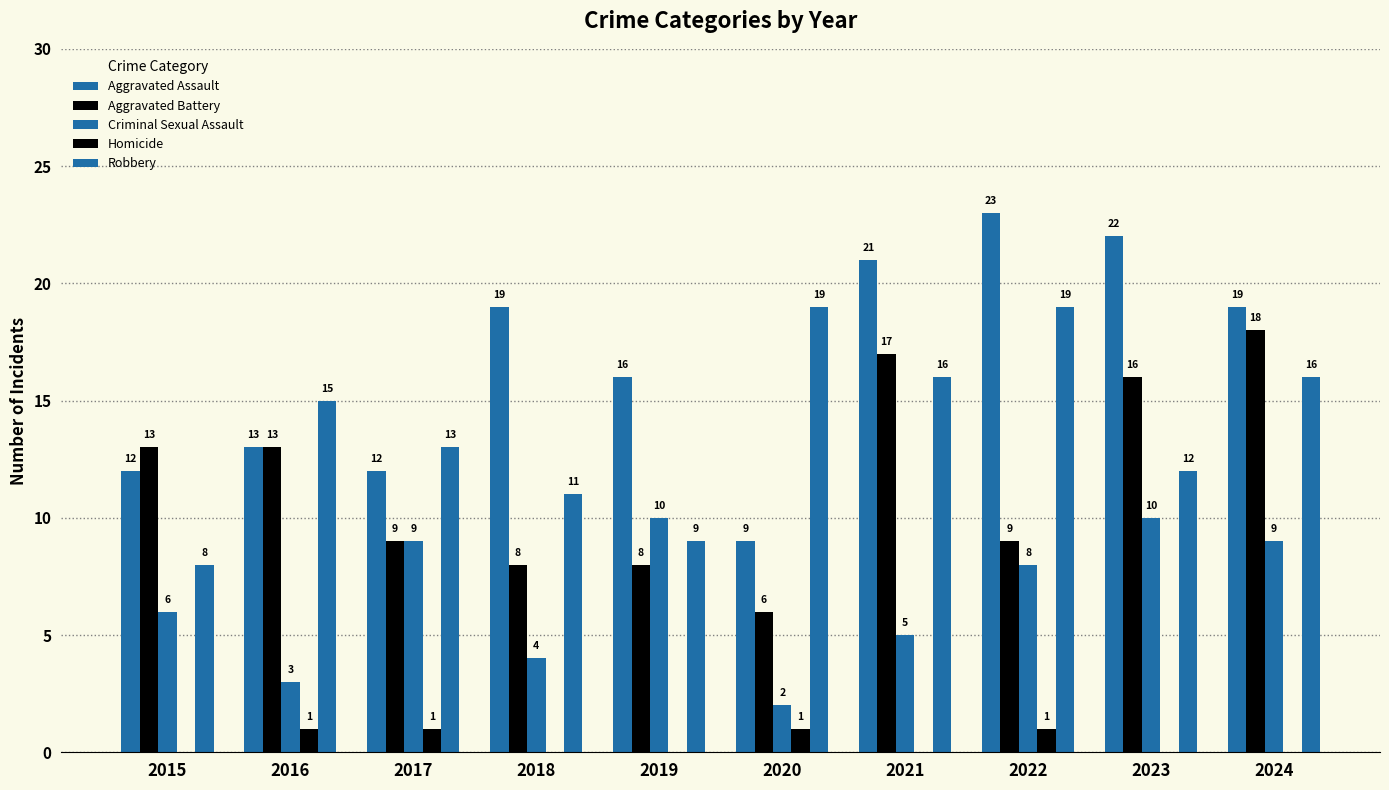

At 2019, list the series in order from smallest to largest.

Homicide, Aggravated Battery, Robbery, Criminal Sexual Assault, Aggravated Assault